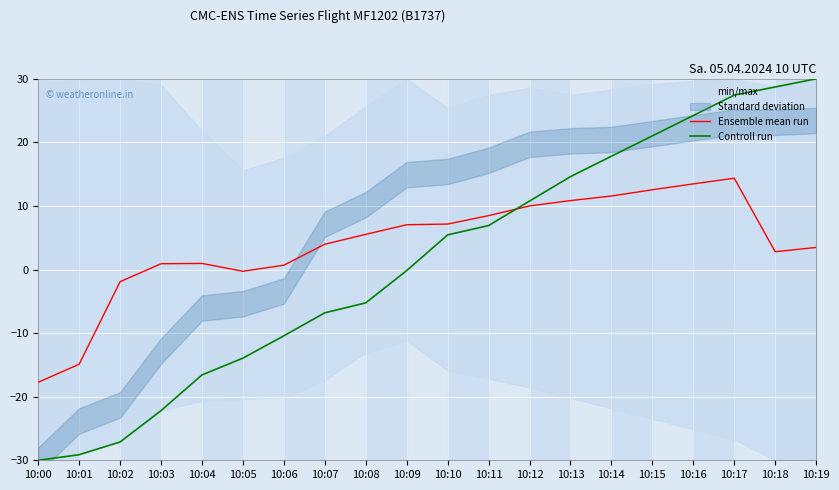

What is the highest value of the Ensemble mean run series?

14.4